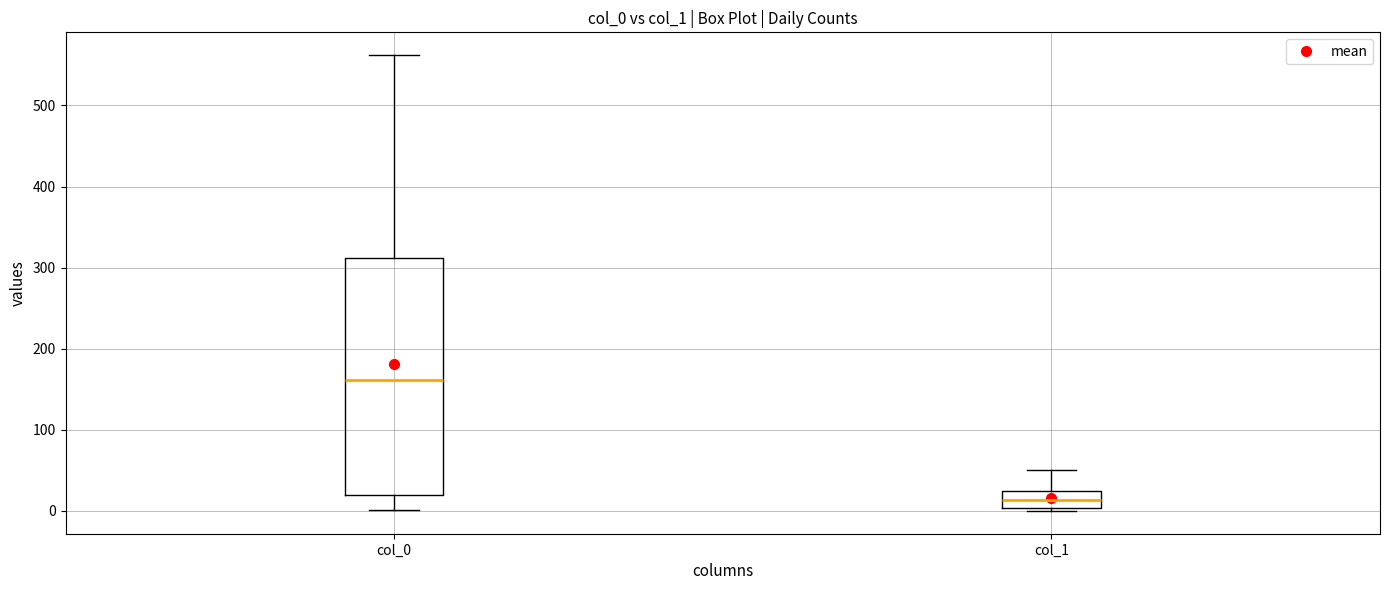

Which box is the tallest, from its lower edge to its upper edge?

col_0